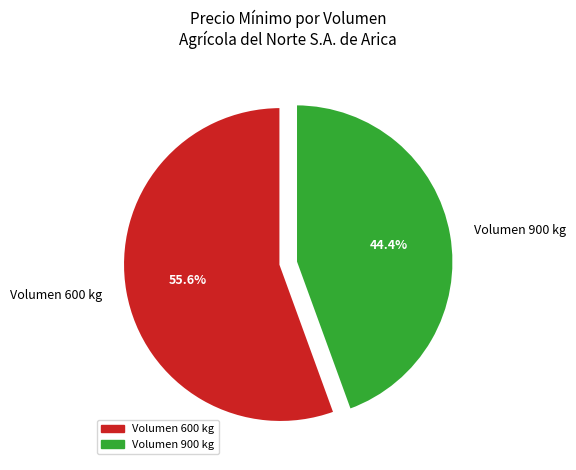

Rank the categories by value from highest to lowest.

Volumen 600 kg, Volumen 900 kg